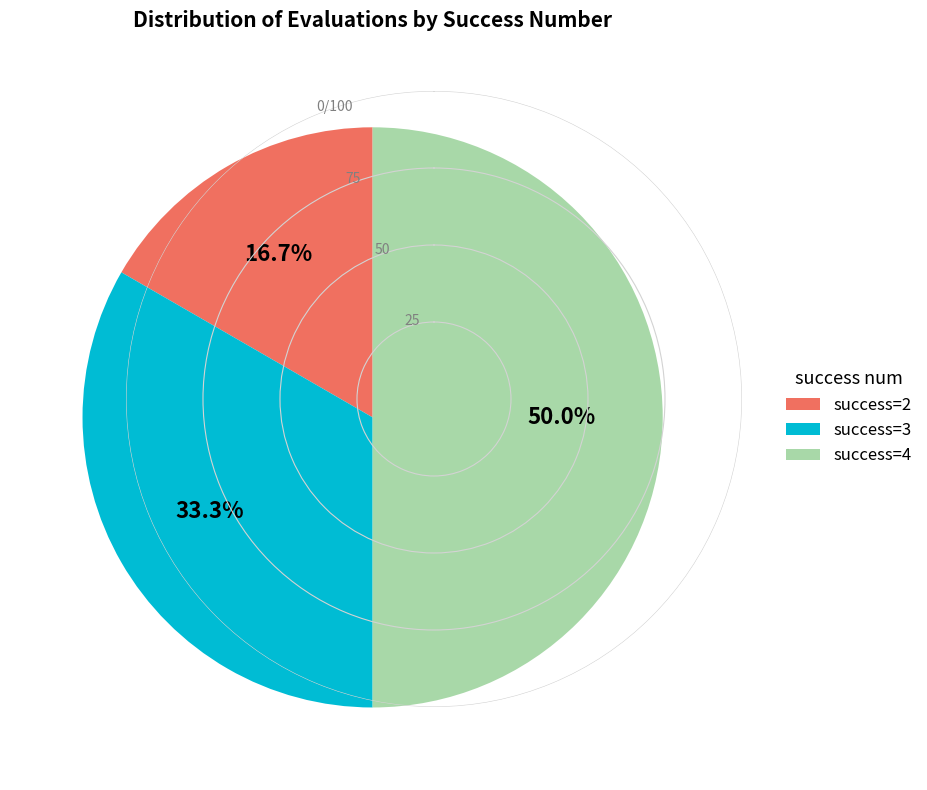

Count the number of slices in the pie.

3